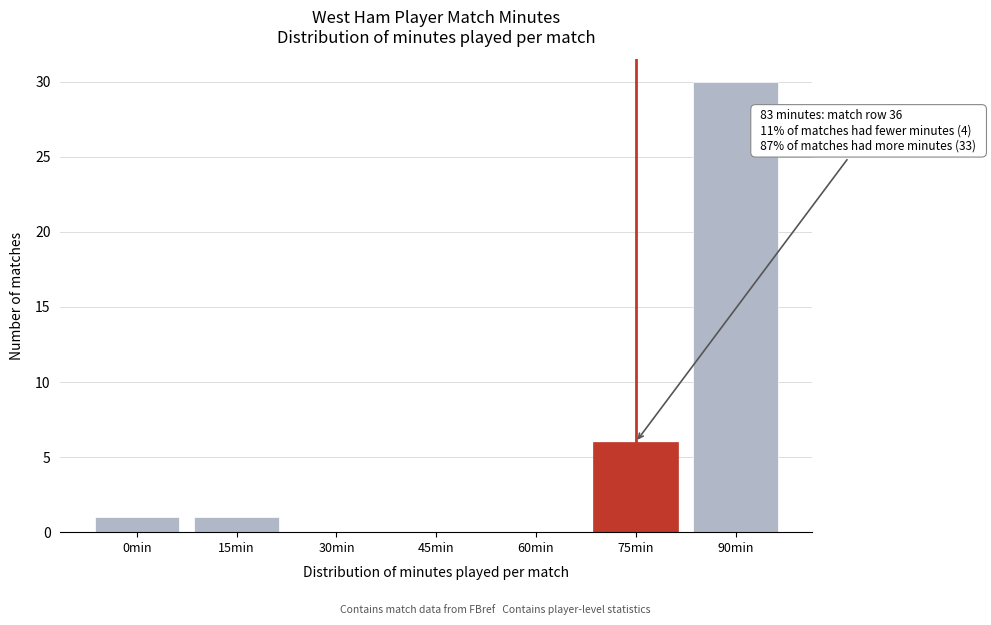

Reading left to right, extract all data points from this chart.

0min=1	15min=1	30min=0	45min=0	60min=0	75min=6	90min=30